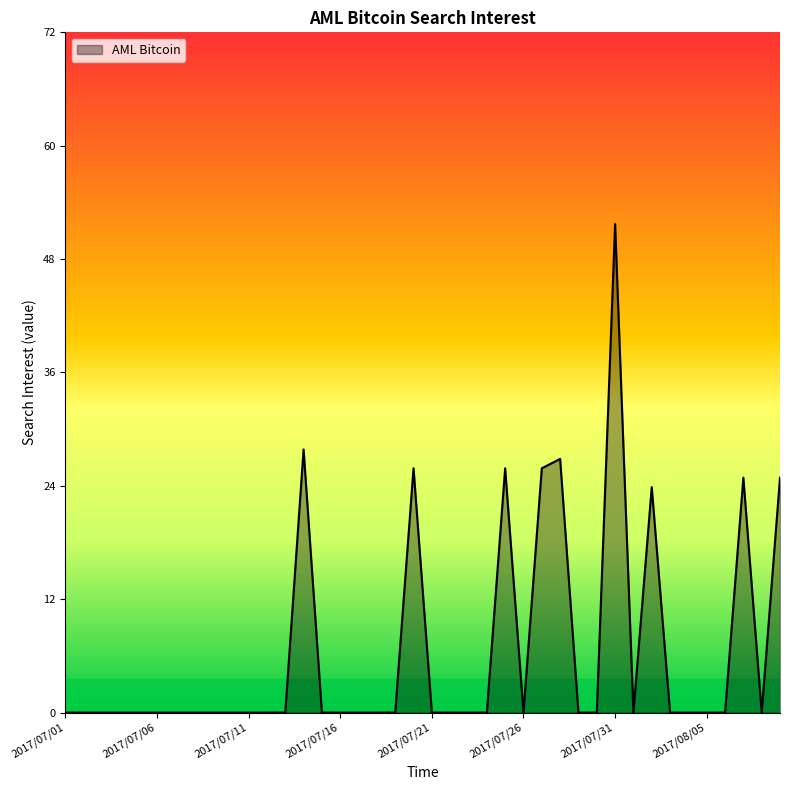

What is the difference between the maximum and minimum values?

52